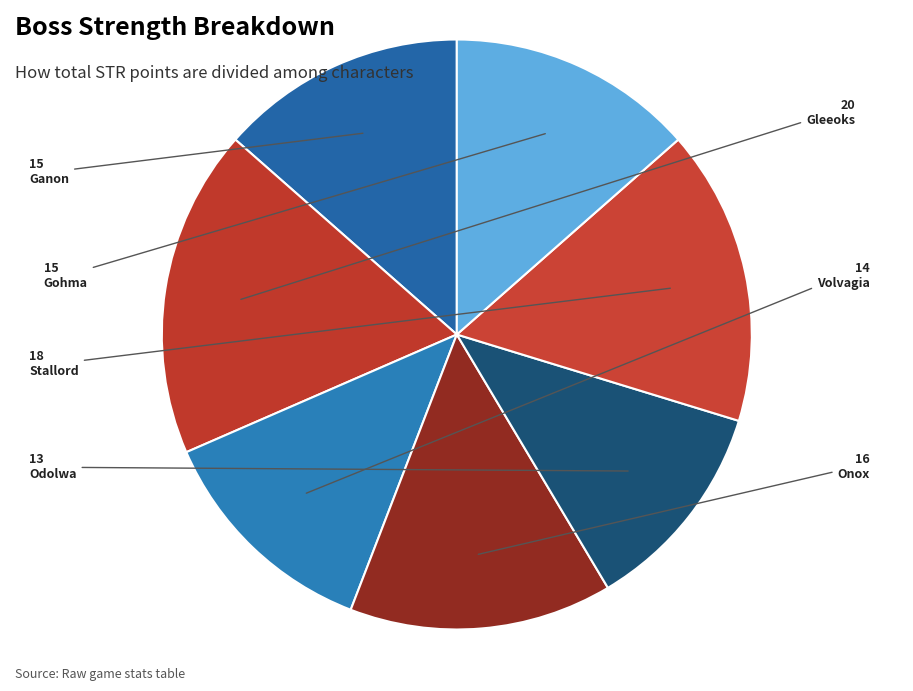

Which slice is the smallest?

Odolwa